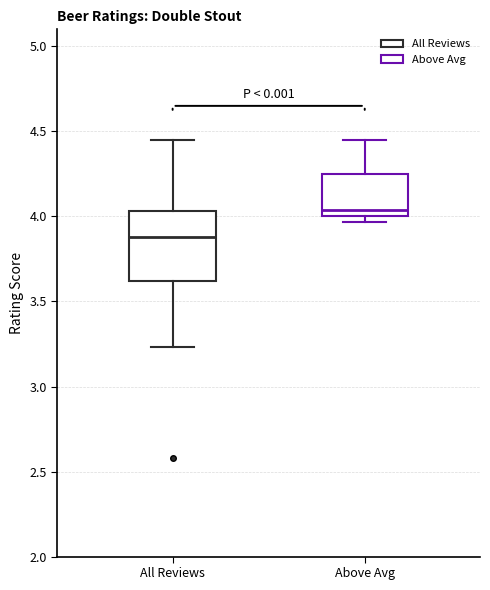

Comparing the boxes themselves (not the whiskers), which one is the tallest?

All Reviews